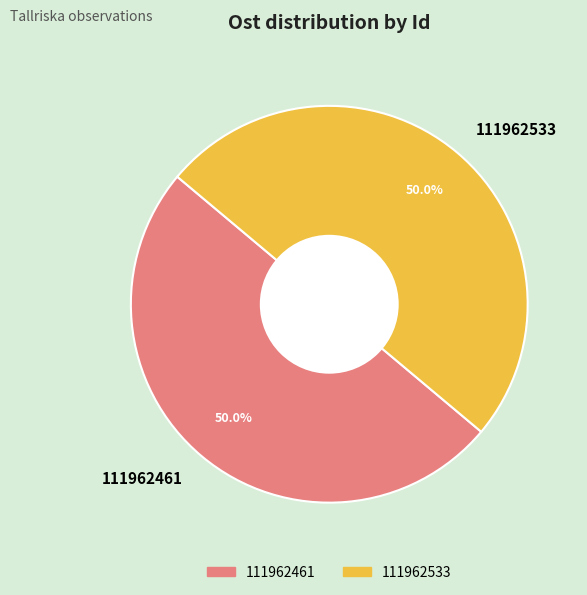

To the nearest percent, what percentage of the pie is 111962533?

50%